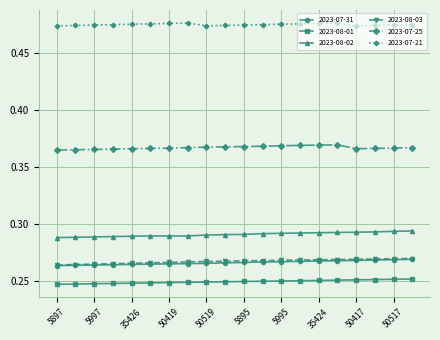

True or false: 2023-08-02 and 2023-08-01 intersect in this chart.

False